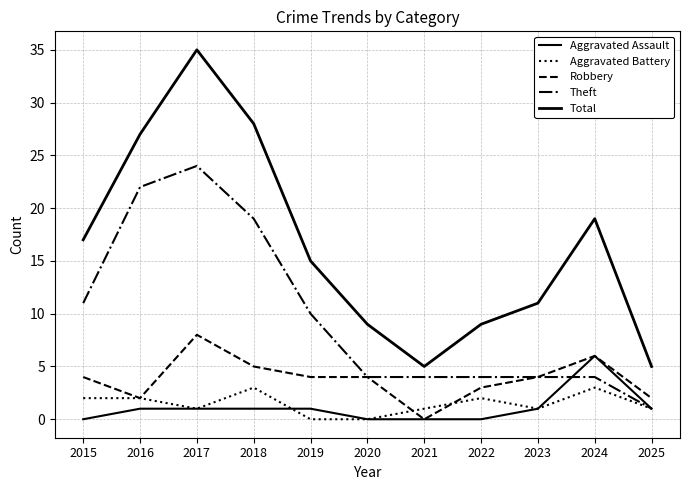

At which category does Aggravated Assault reach its first local peak?

2024